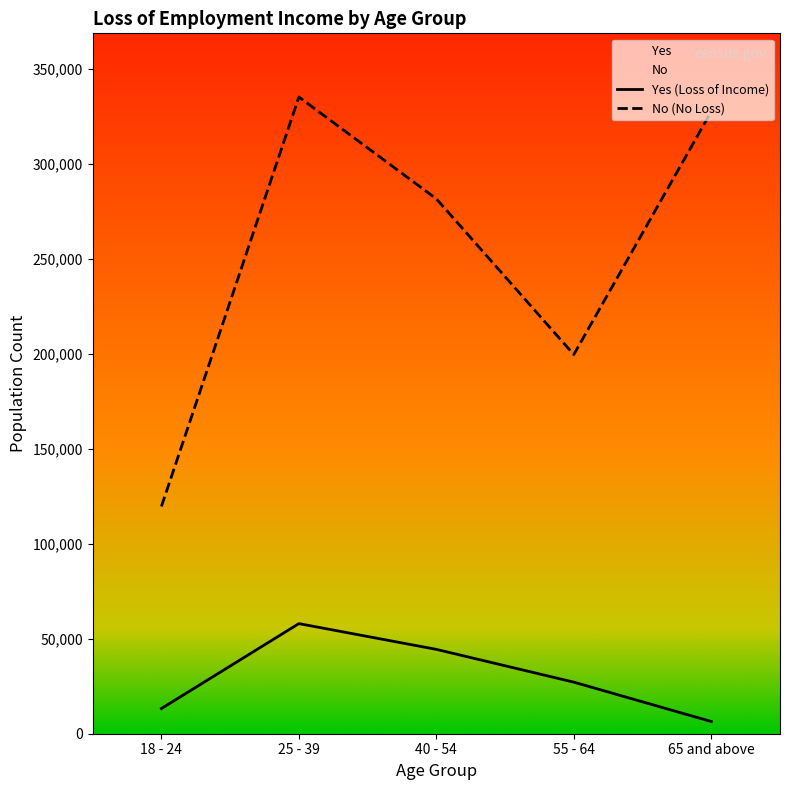

Reading left to right, extract all data points from this chart.

Yes: 18 - 24=13253	25 - 39=57966	40 - 54=44404	55 - 64=27145	65 and above=6421
No: 18 - 24=119633	25 - 39=335204	40 - 54=281604	55 - 64=199611	65 and above=327612